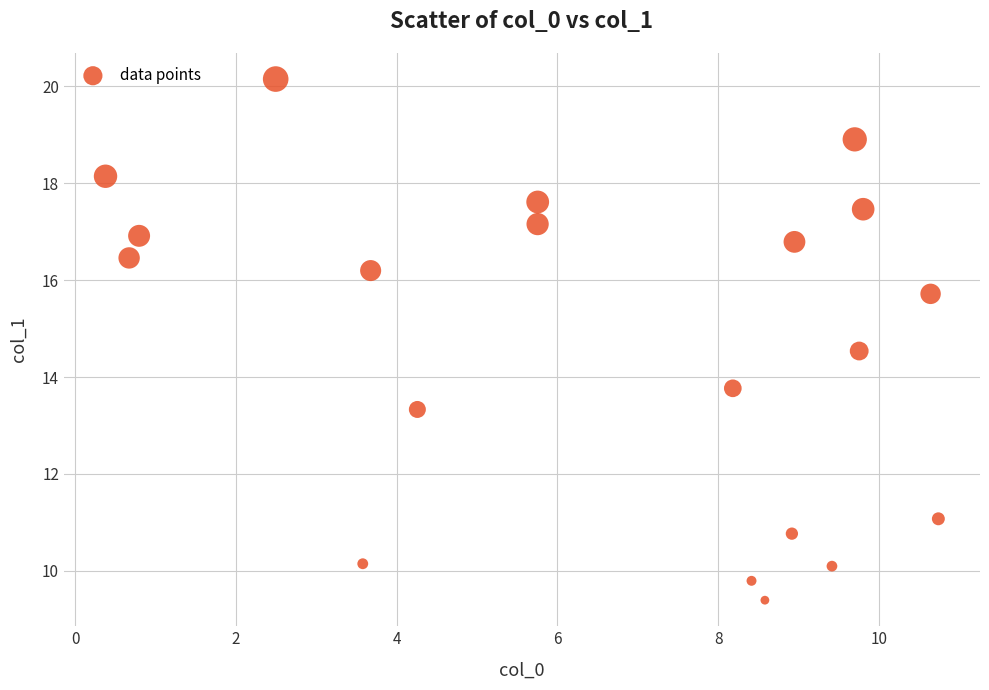

What is the range of Y values (max minus min)?

10.8